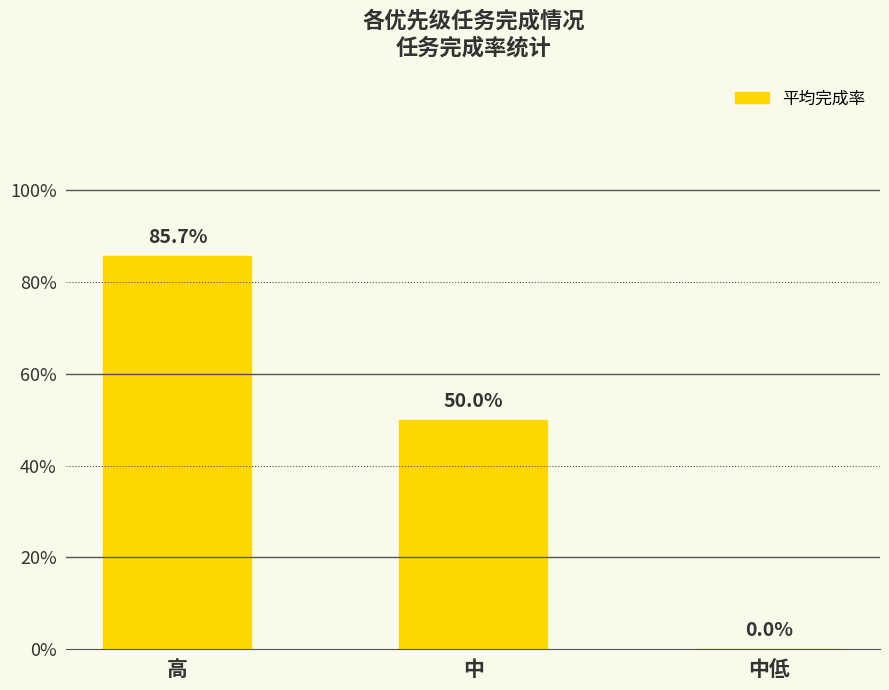

Reading left to right, transcribe all the data shown in this chart.

高=0.9	中=0.5	中低=0.0